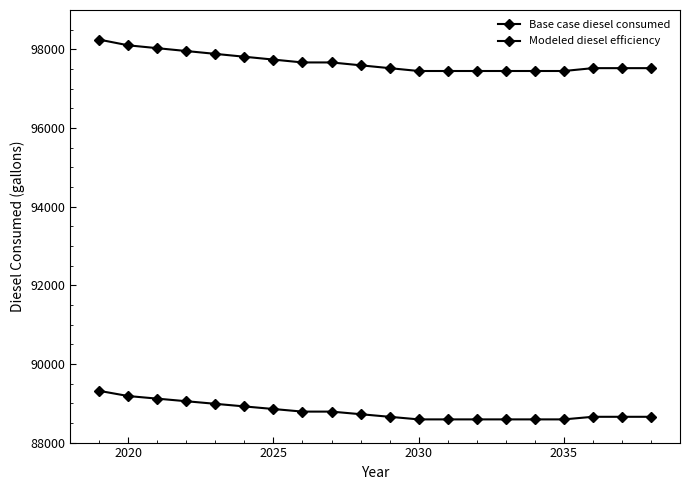

Is this an area chart (filled region under the line)?

No